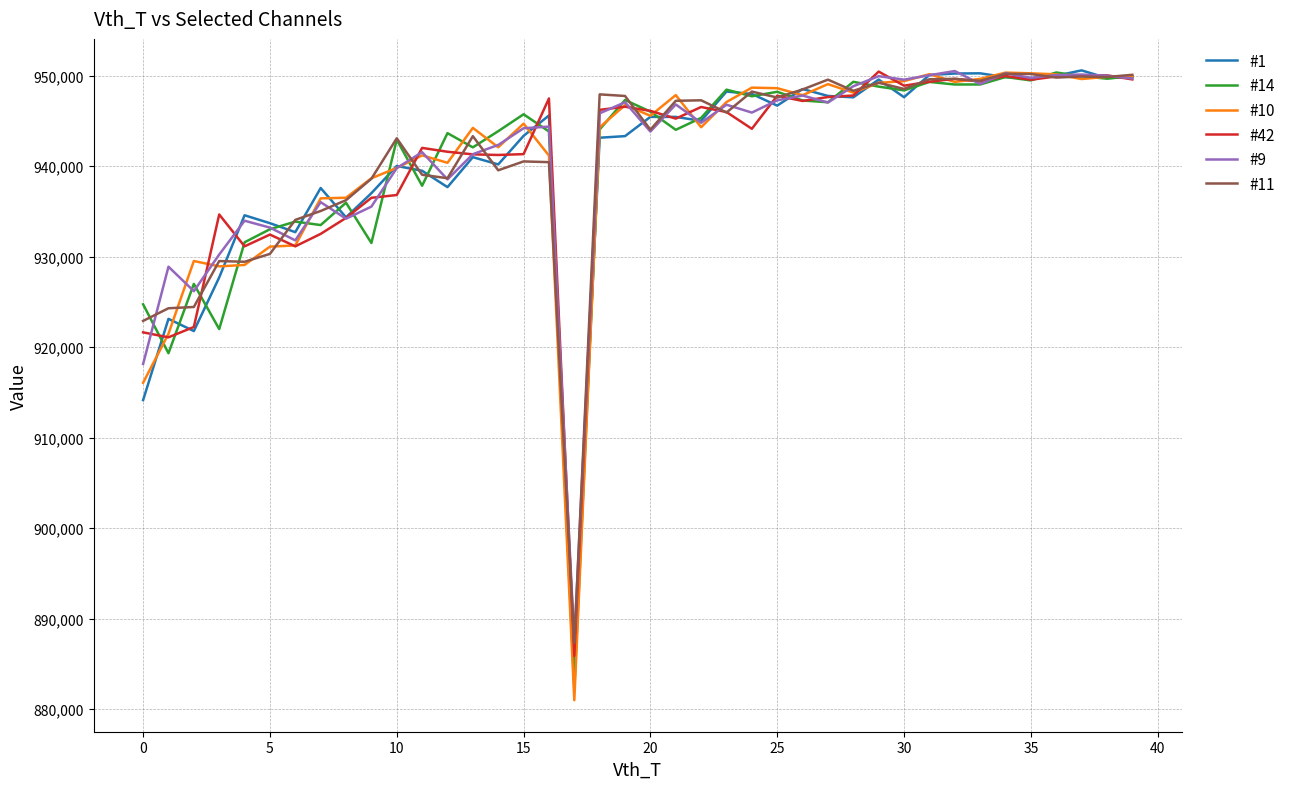

What is the lowest value of the #11 series?

887304